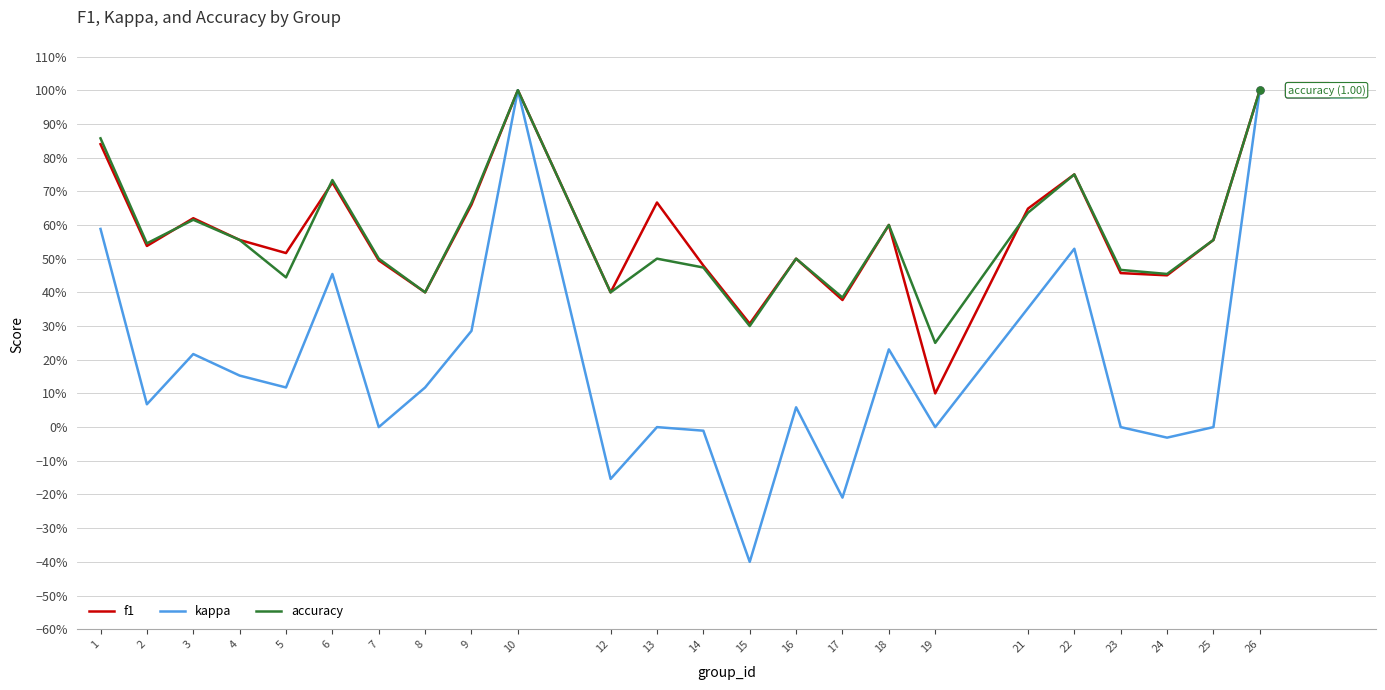

Does the chart display data point markers on the line(s)?

No